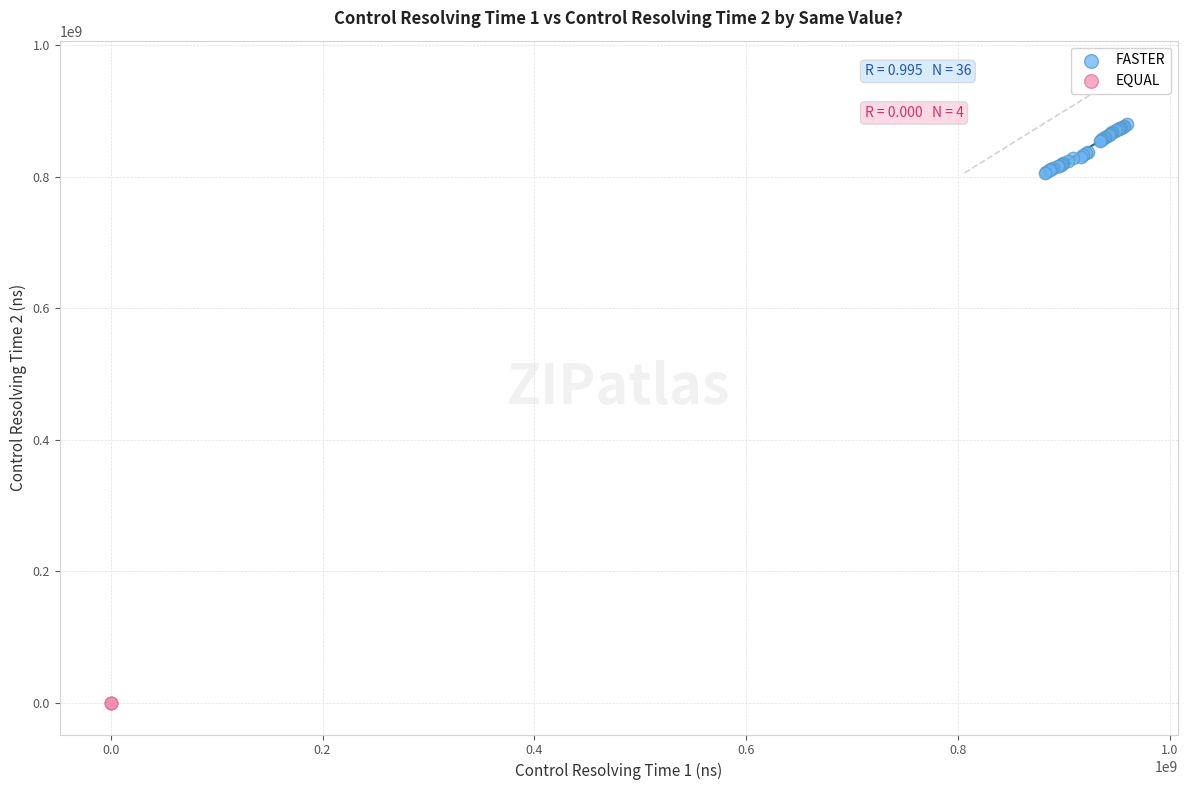

Which series contains the highest Y value?

FASTER